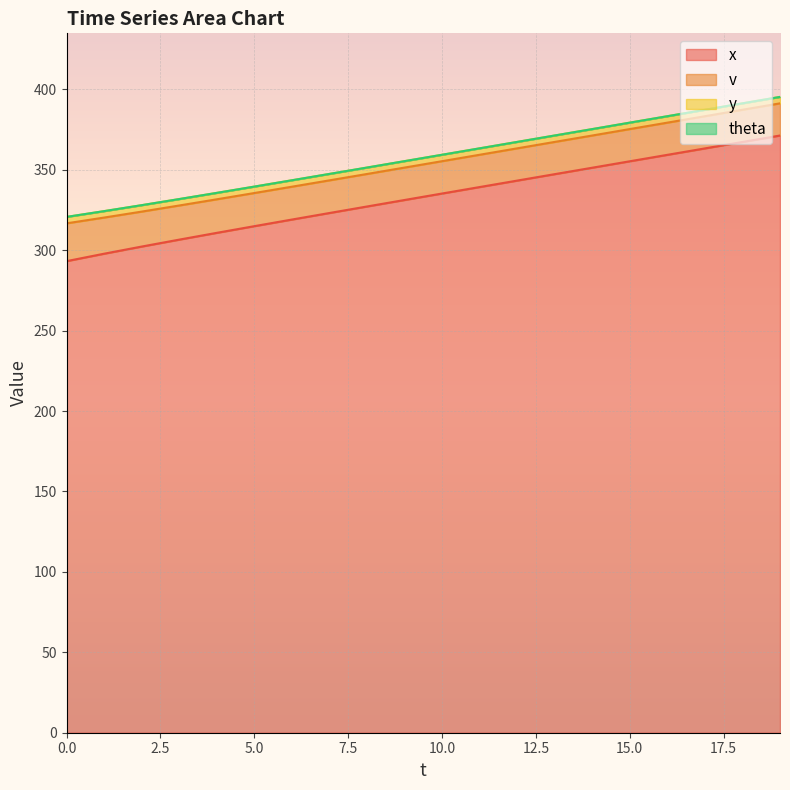

Between 9 and 13, which is larger?

13